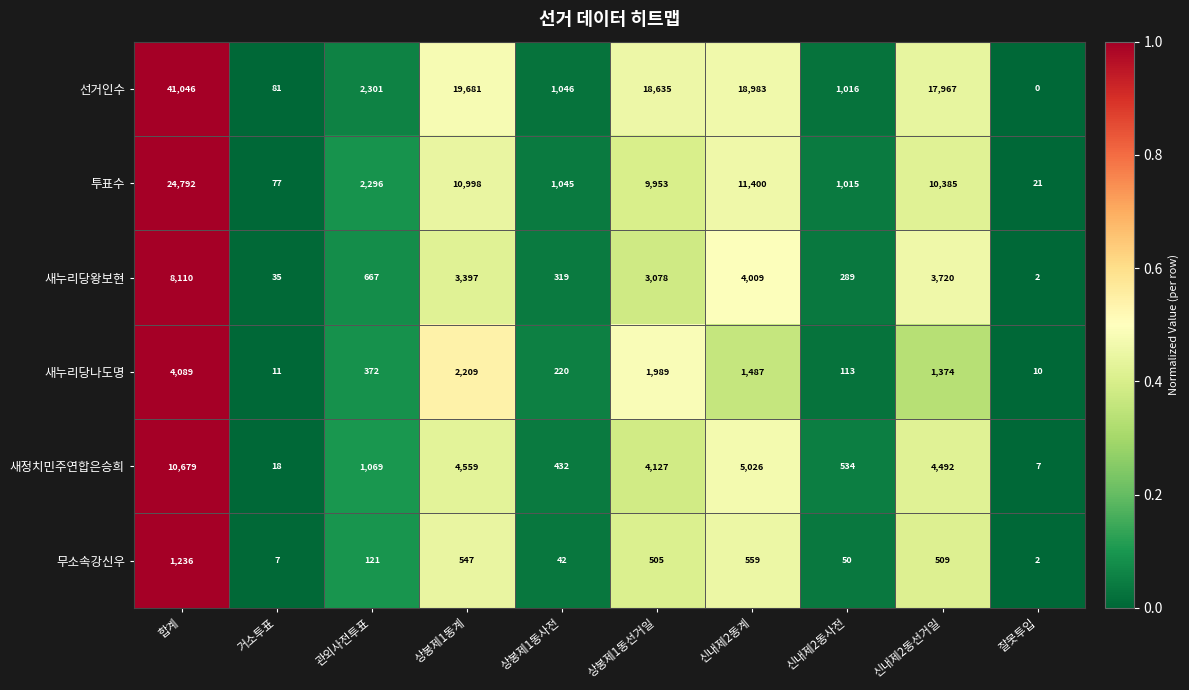

Count the number of data series in this chart.

6